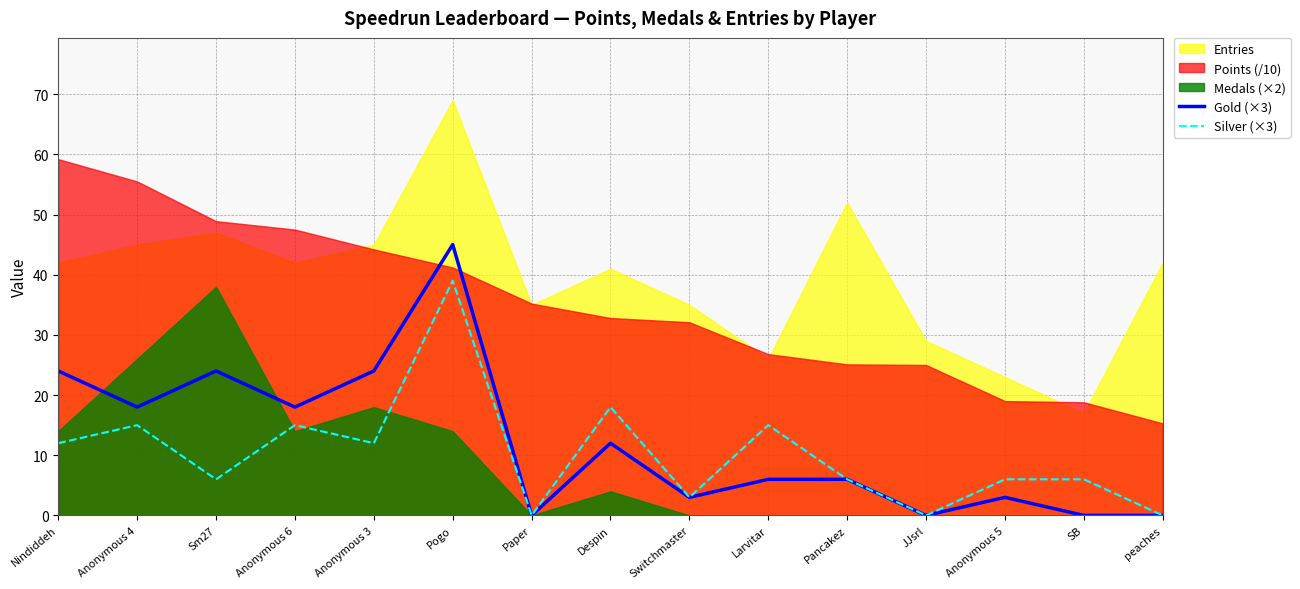

The Gold (×3) series shows 26 at Anonymous 4. True or false?

False